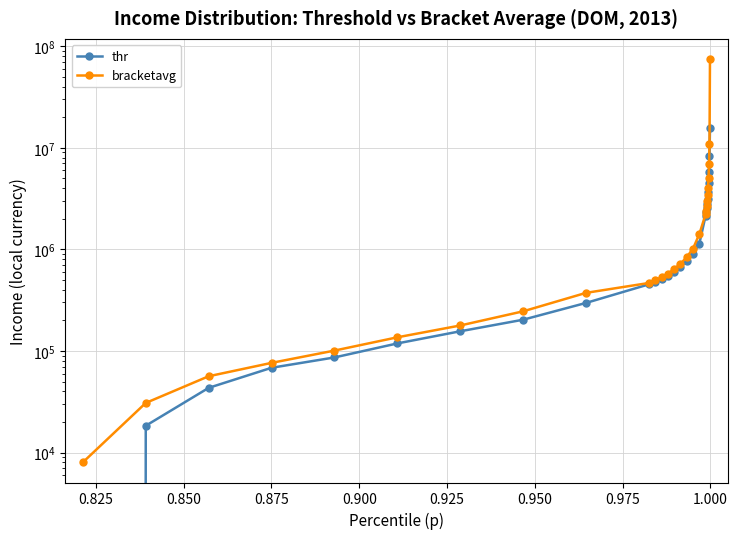

Is it true that bracketavg equals 659288.1 at 16?

False